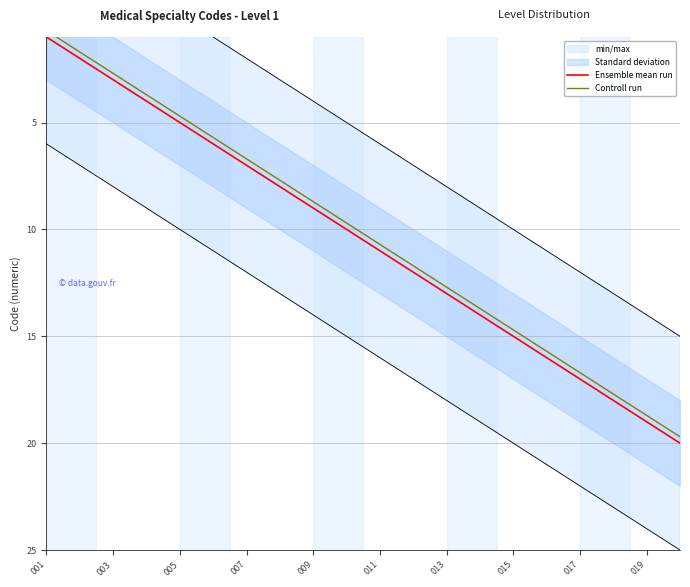

How many values in the Ensemble mean run series are below 11?

10